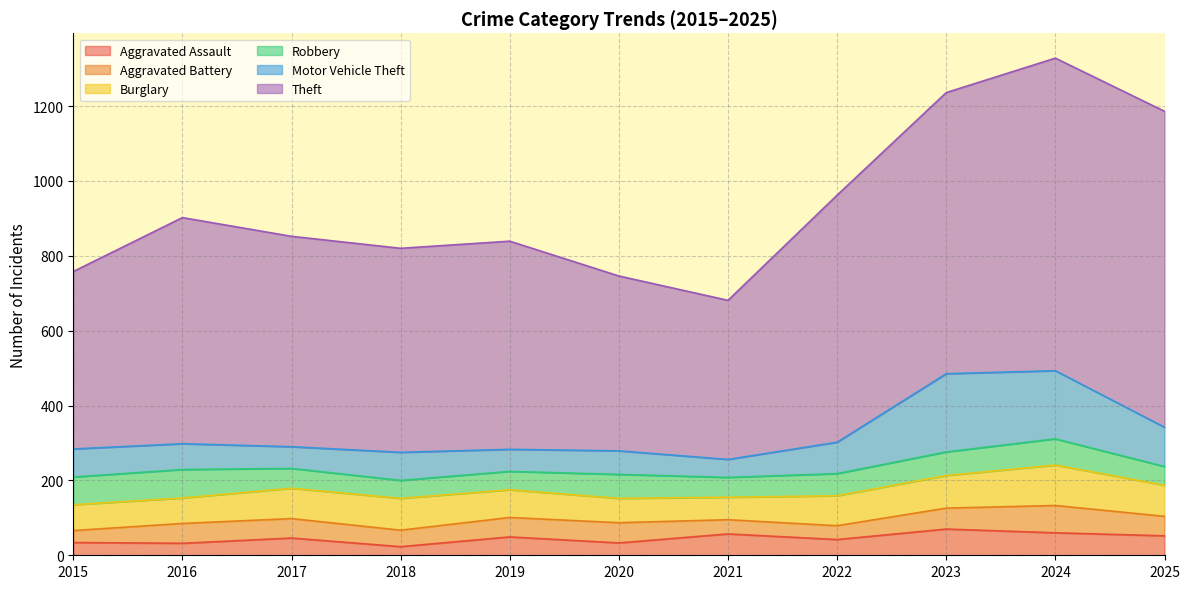

What is the difference between the Robbery values at 2024 and 2021?

17